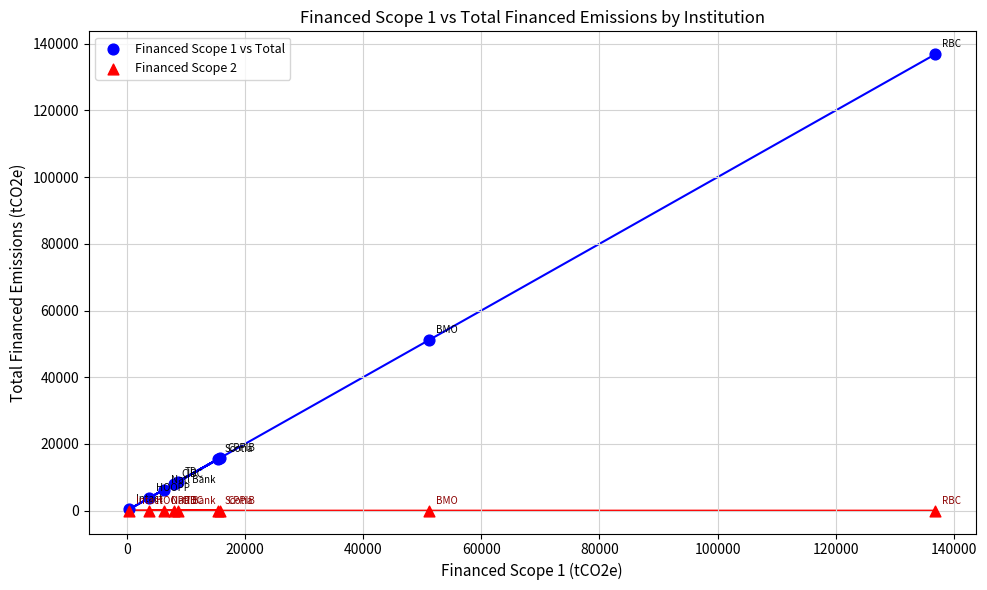

What are all the series names shown in the legend?

Financed Scope 1 vs Total, Financed Scope 2